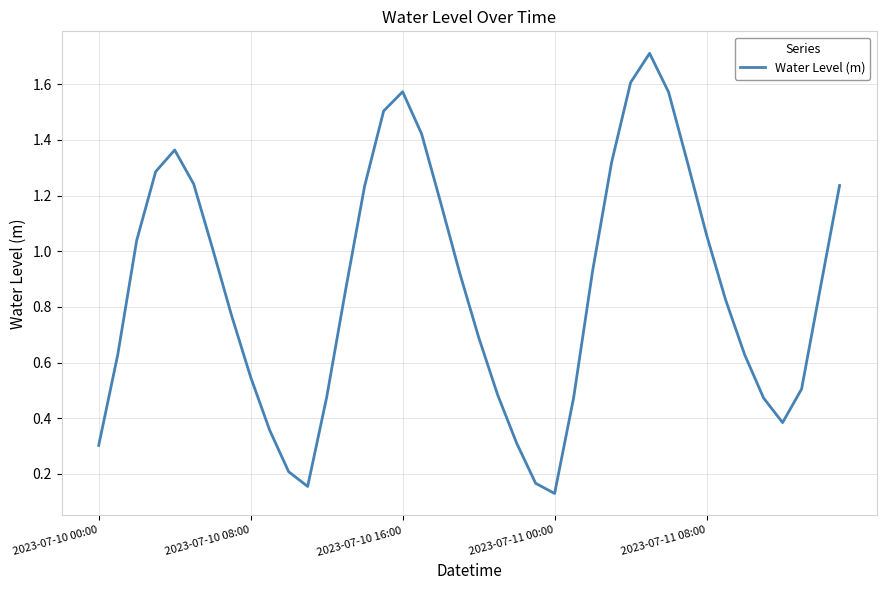

What is the maximum value shown in the chart?

1.7